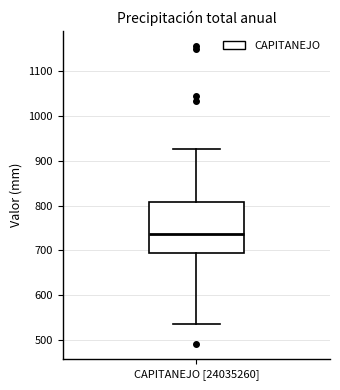

Read this box plot against the y-axis: the position of the median line, the range covered by the box, and the ends of both whiskers. The values are not printed on the chart, so give them approximately, as read against the axis.

median 740, box 690 to 810, whiskers 540 to 930